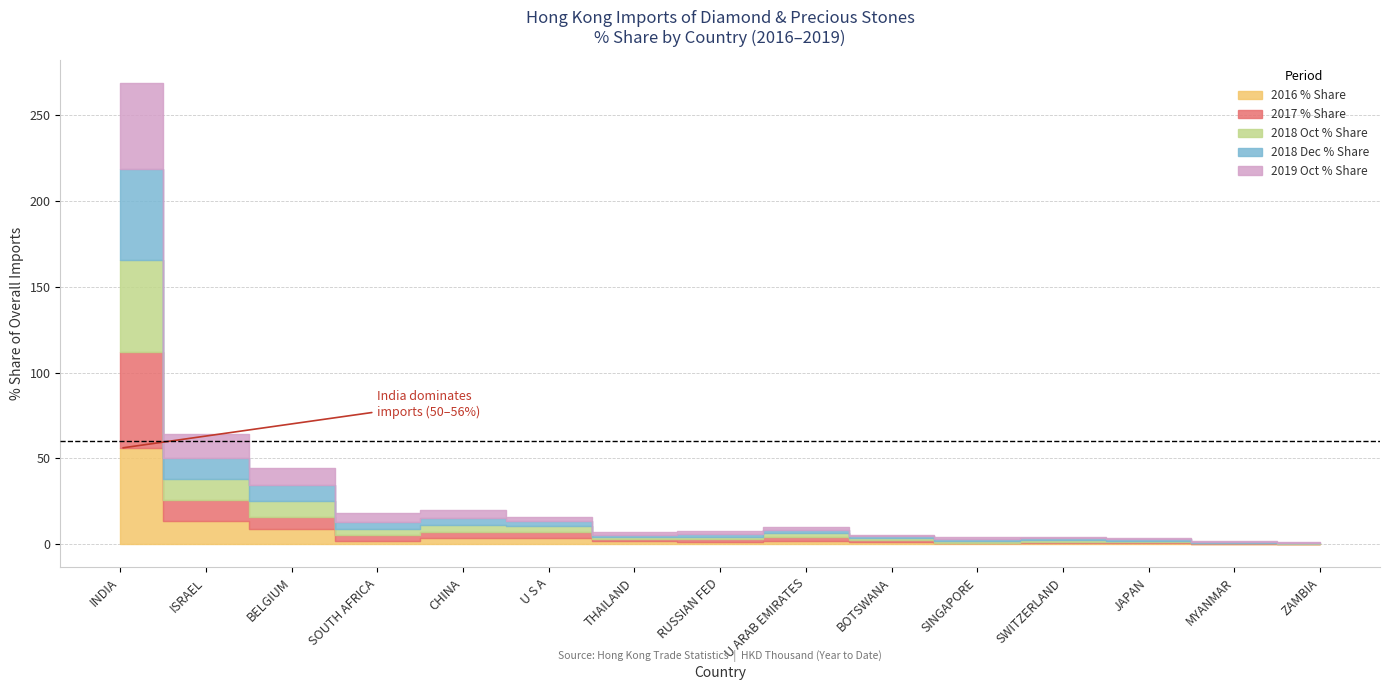

Where does the 2018 Dec % Share series first go above 1?

INDIA